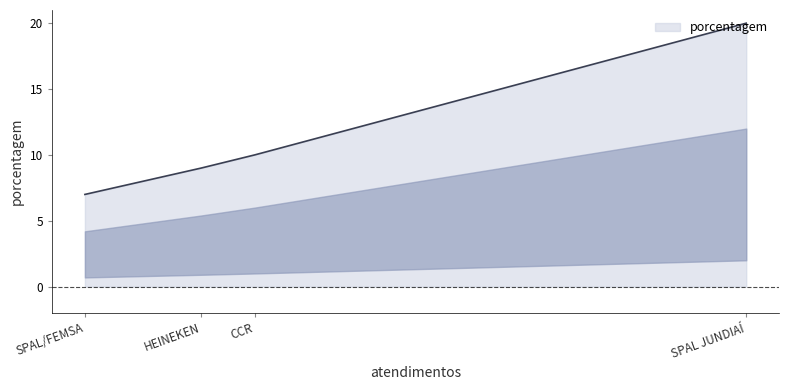

How many distinct data groups are displayed?

1